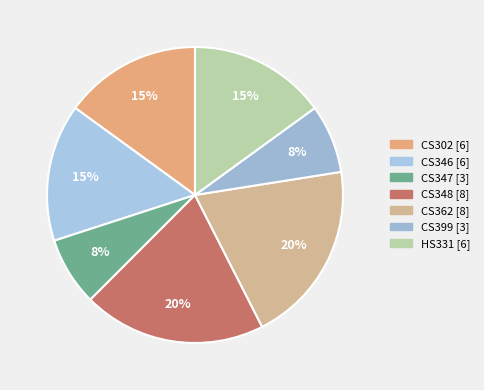

Rank the categories by value from lowest to highest.

CS347, CS399, CS302, CS346, HS331, CS348, CS362